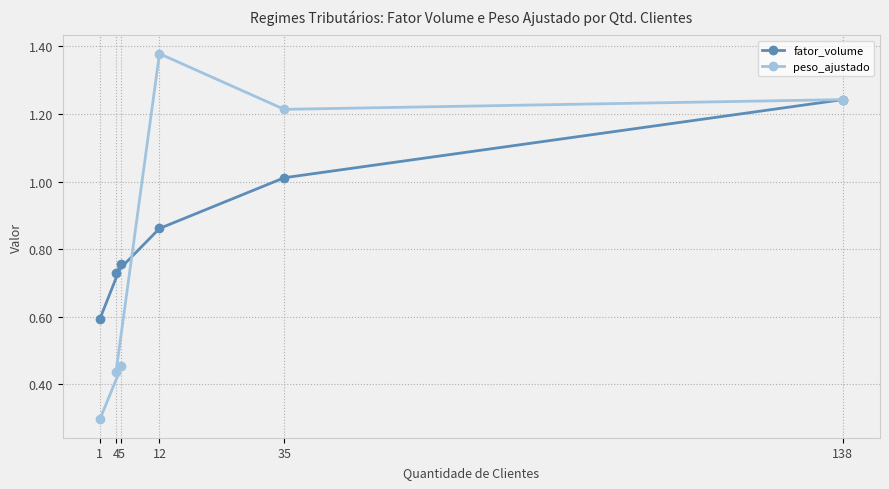

How many values in the peso_ajustado series exceed 1?

3